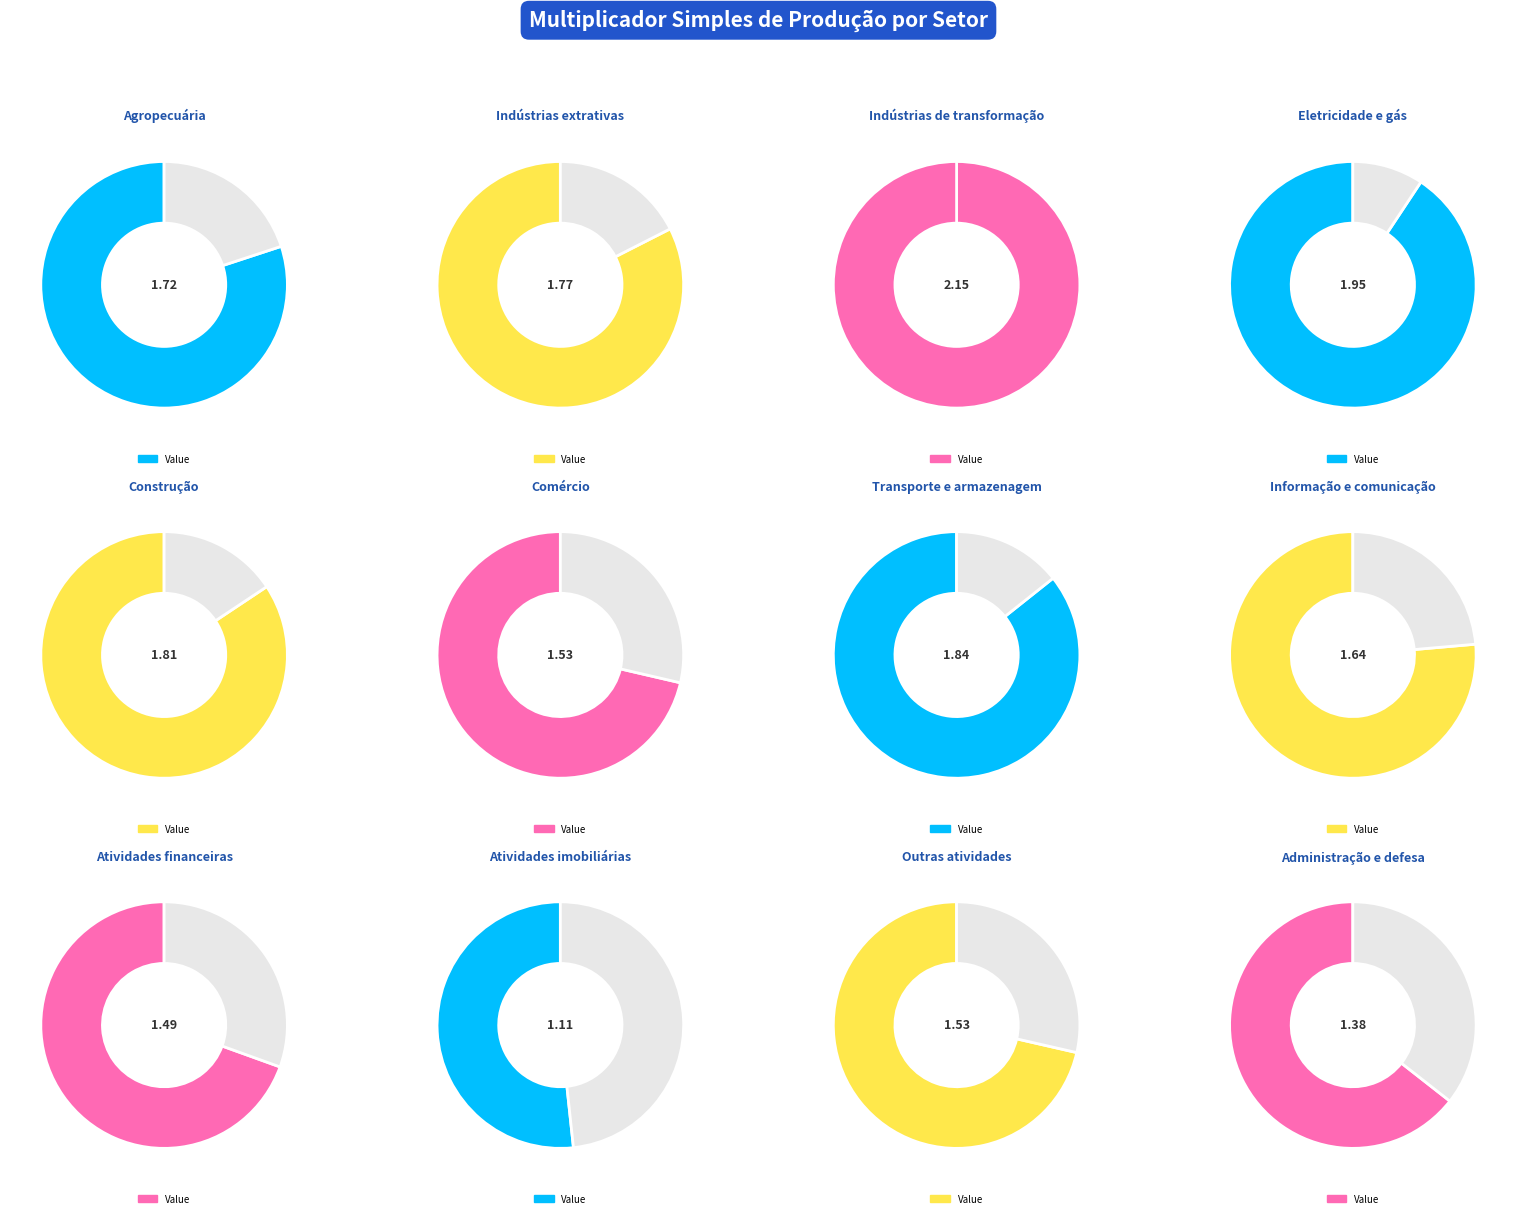

Which has a higher value, Atividades financeiras or Outras atividades?

Outras atividades